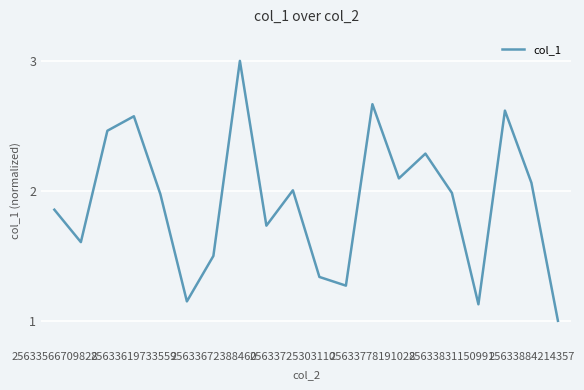

What is the smallest value displayed?

1.0